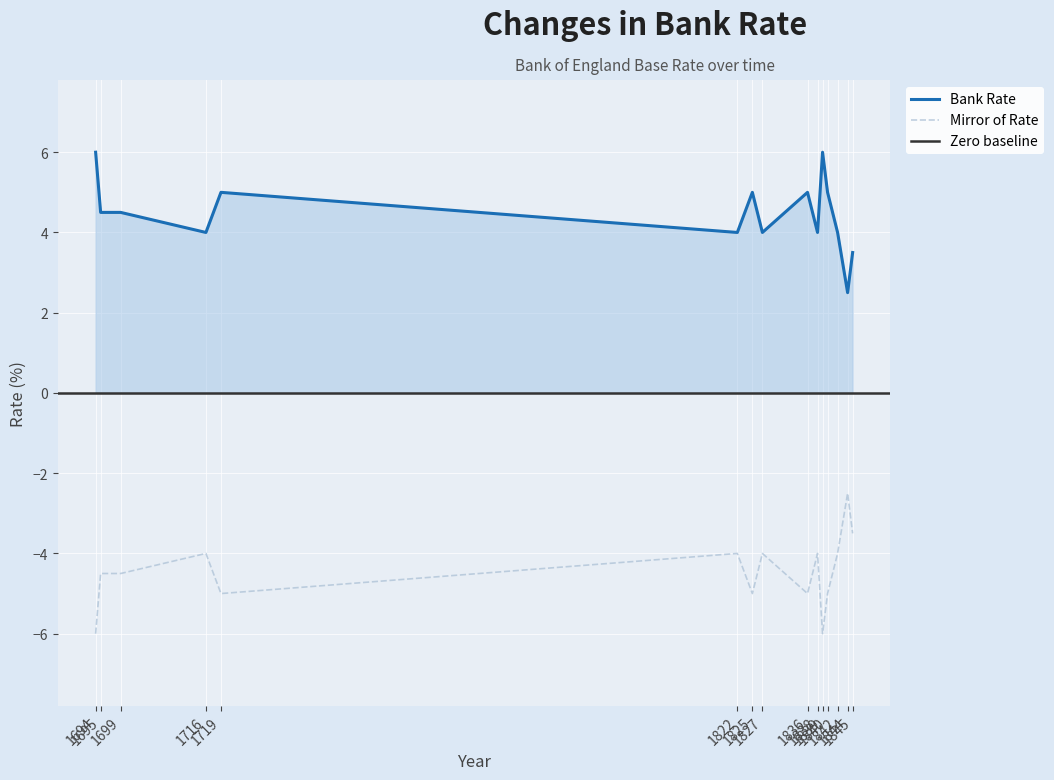

The chart shows a value of 2.4 at 1836. True or false?

False